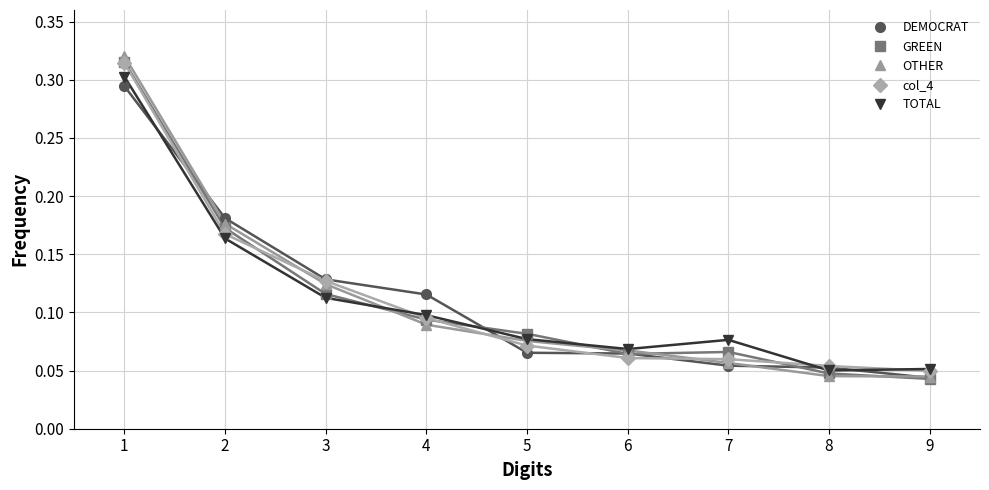

Which category has the lowest value in the DEMOCRAT series?

9